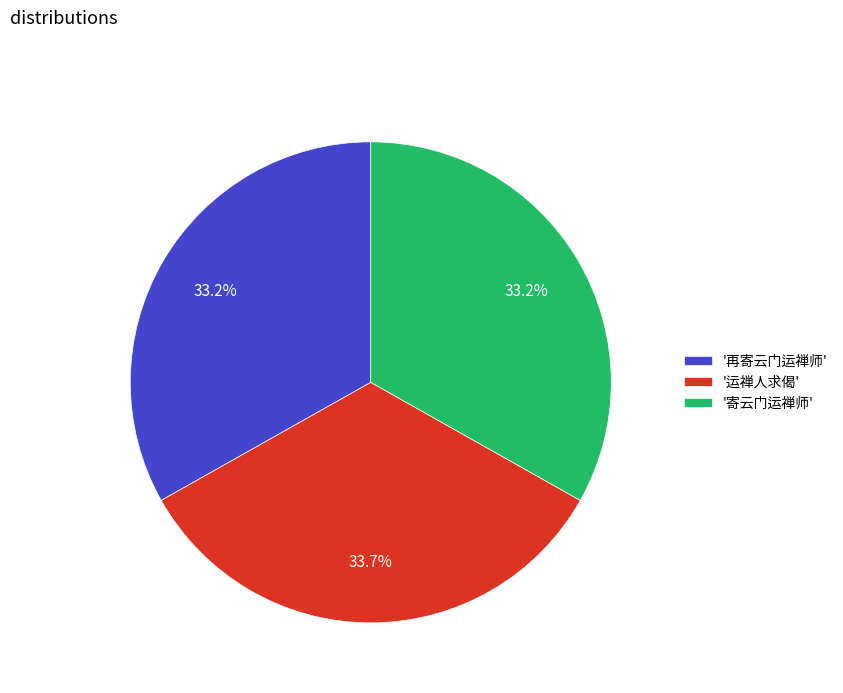

Approximately how many times larger is the value at '寄云门运禅师' compared to '运禅人求偈'?

1.0